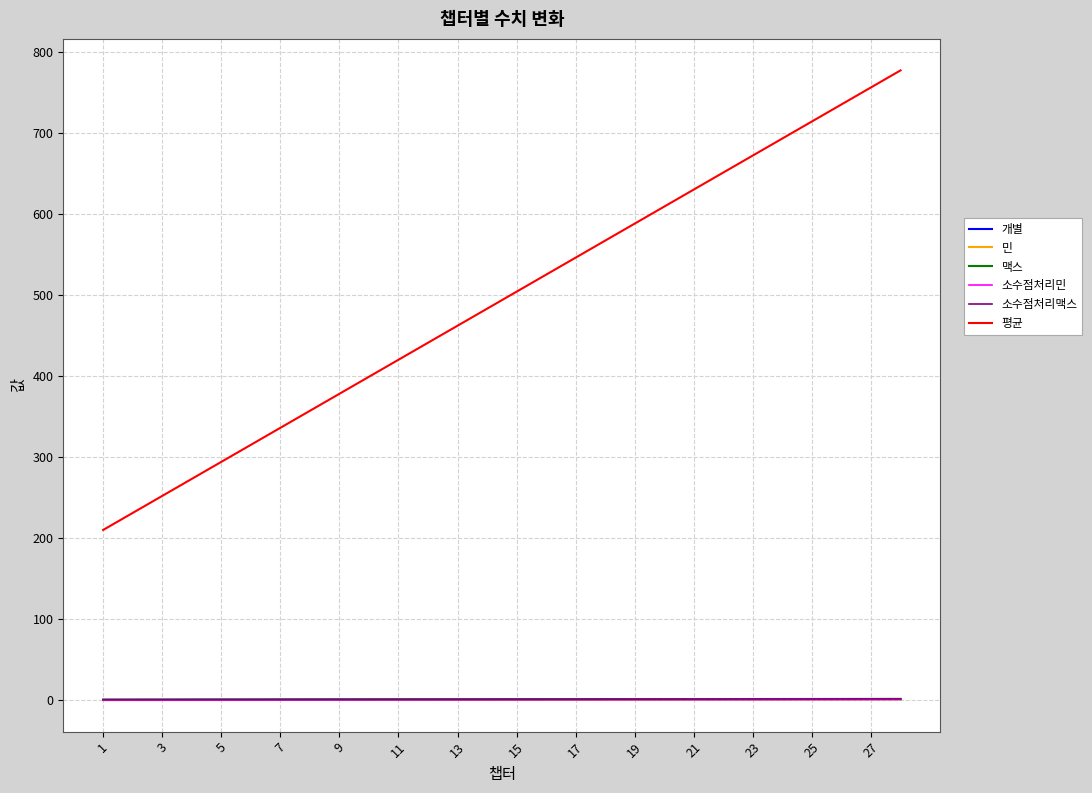

At which category does the chart reach its minimum across all series?

1